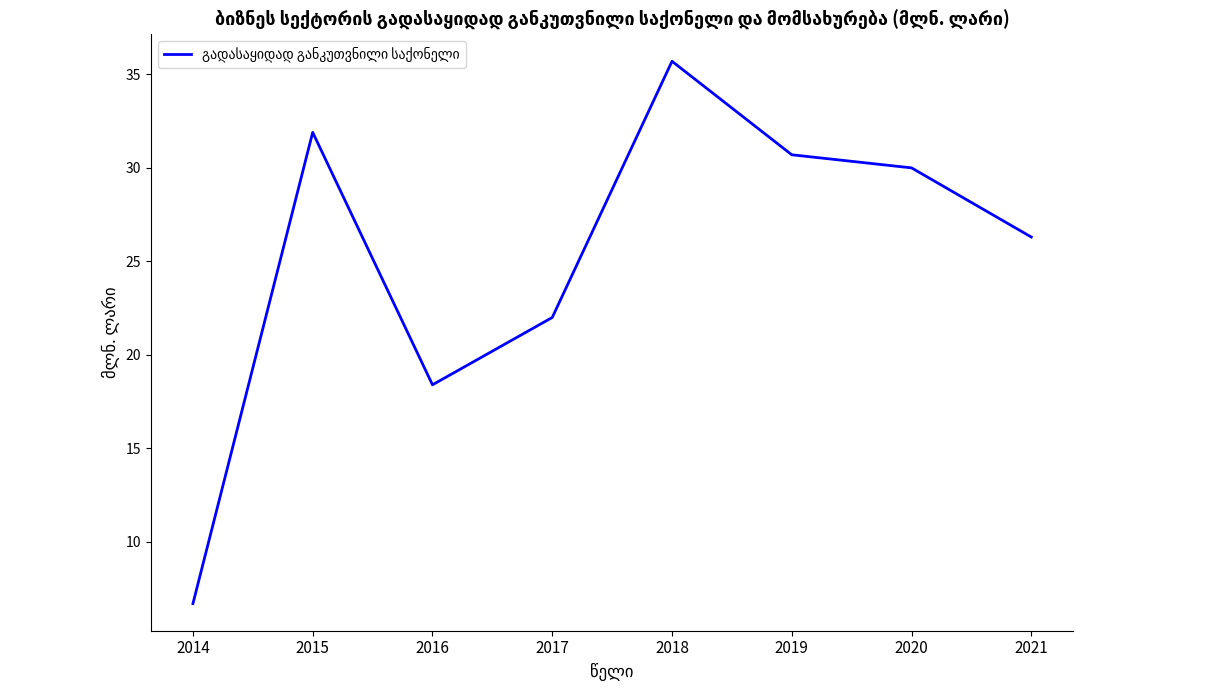

Where does the data first go above 30?

2015